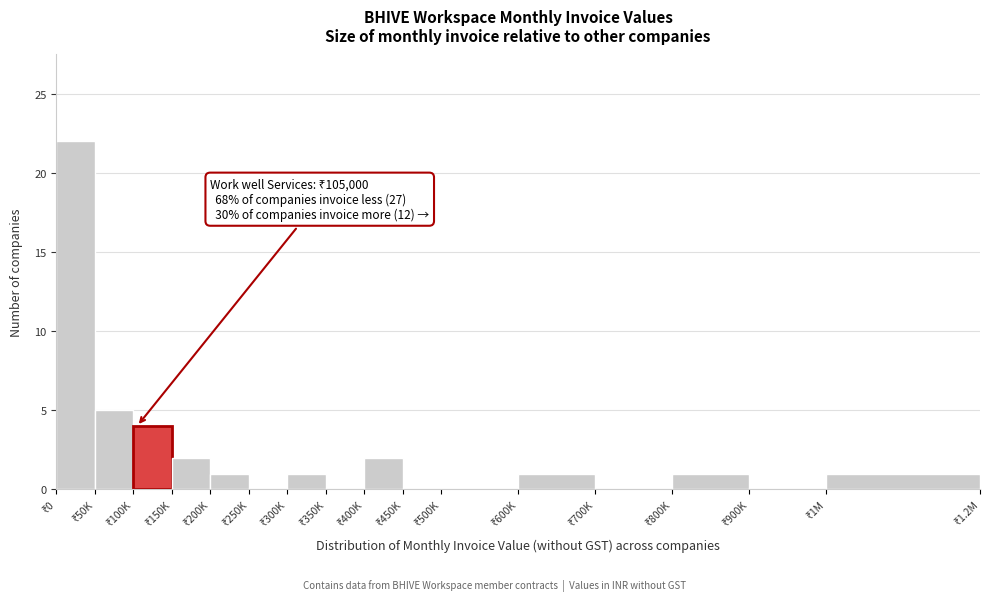

What is the greatest value displayed?

22